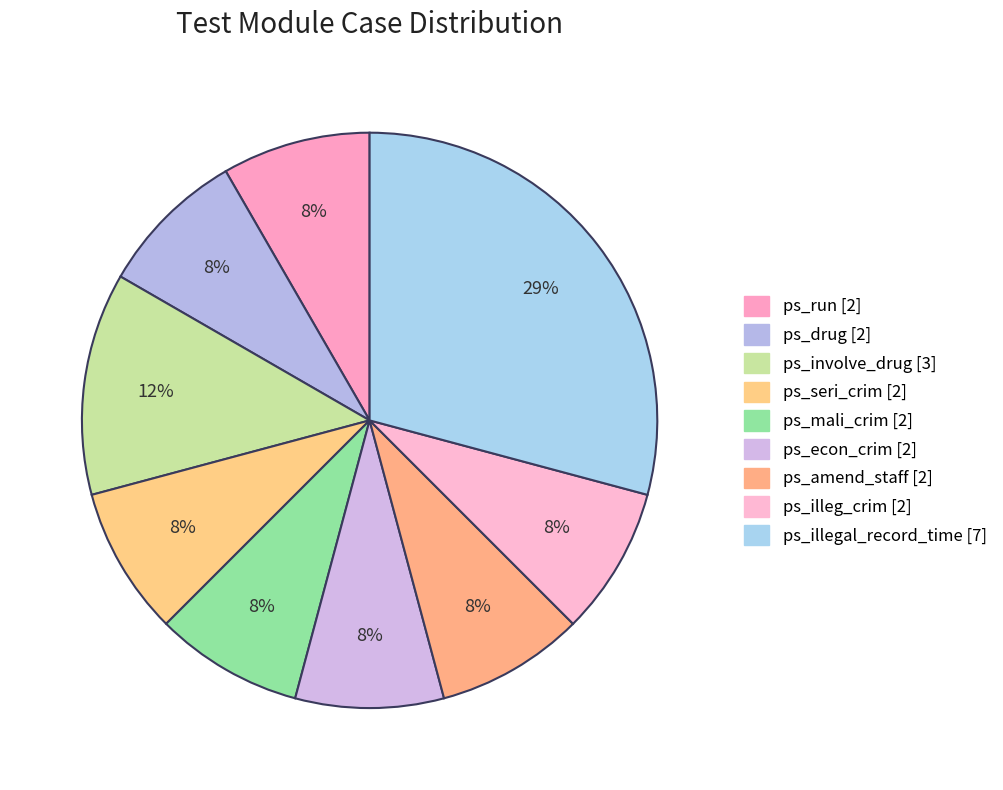

Does ps_run account for over 50% of the chart?

No